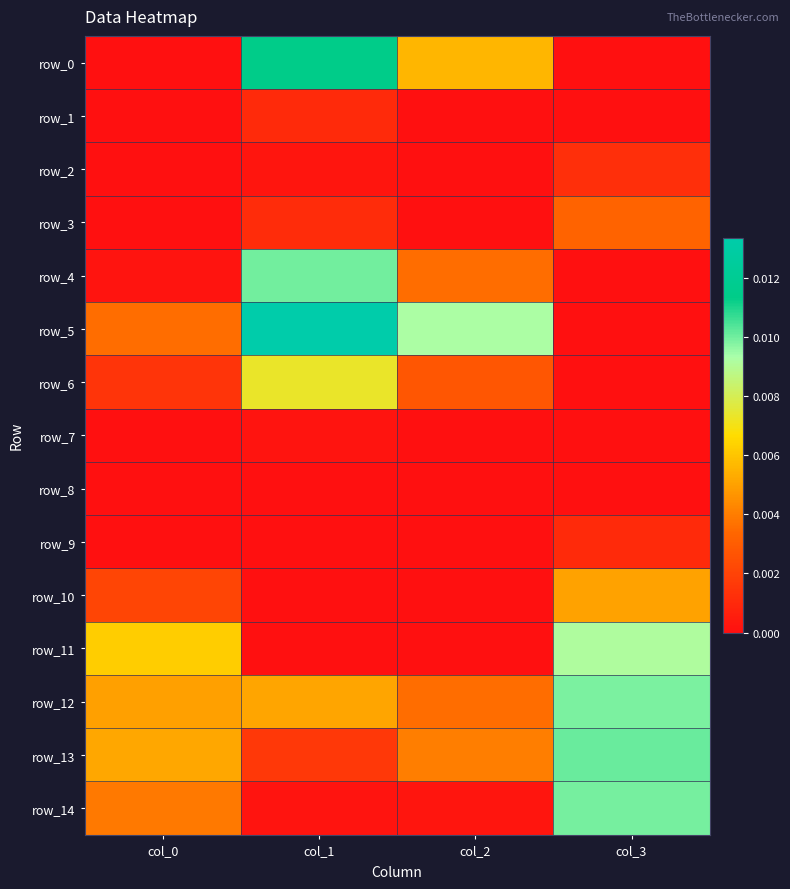

How many data points does each series have?

4